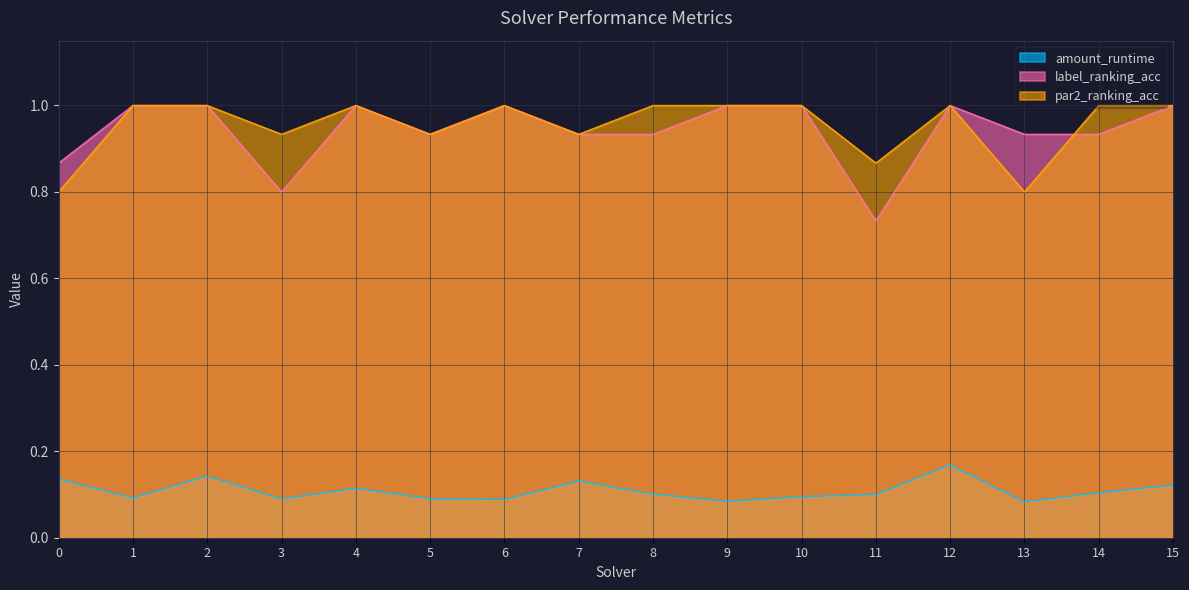

How many distinct data groups are displayed?

3